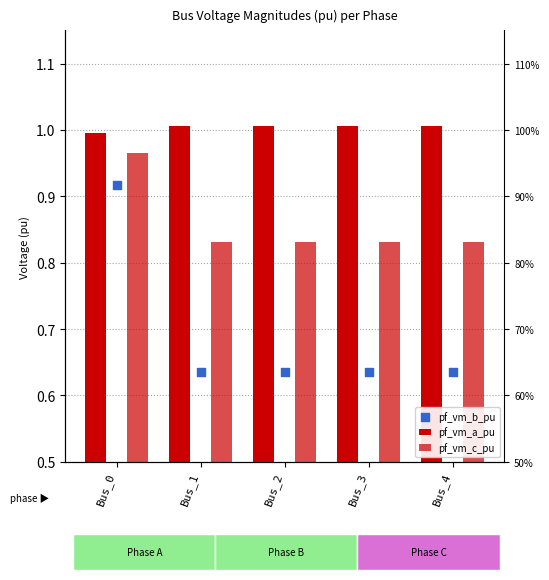

Which series has the largest total across all categories?

pf_vm_a_pu